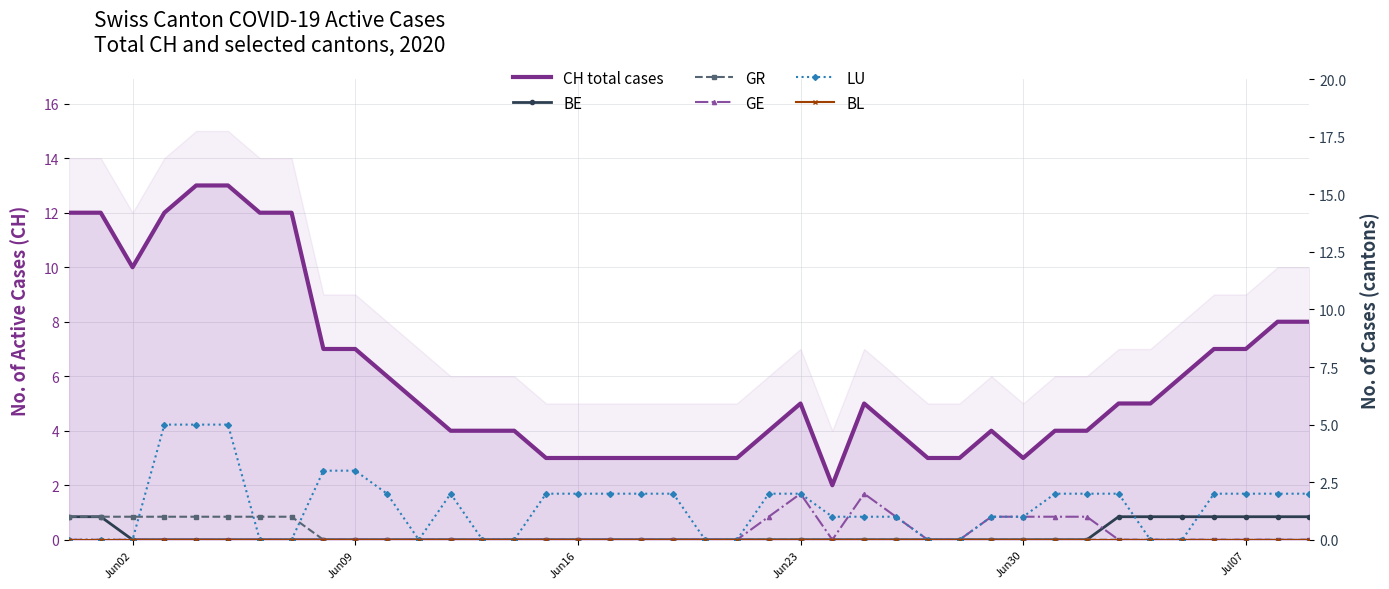

Reading left to right, list all the values displayed in this chart.

CH total cases: 12	12	10	12	13	13	12	12	7	7	6	5	4	4	4	3	3	3	3	3	3	3	4	5	2	5	4	3	3	4	3	4	4	5	5	6	7	7	8	8
BE: 1	1	0	0	0	0	0	0	0	0	0	0	0	0	0	0	0	0	0	0	0	0	0	0	0	0	0	0	0	0	0	0	0	1	1	1	1	1	1	1
GR: 1	1	1	1	1	1	1	1	0	0	0	0	0	0	0	0	0	0	0	0	0	0	0	0	0	0	0	0	0	0	0	0	0	0	0	0	0	0	0	0
GE: 0	0	0	0	0	0	0	0	0	0	0	0	0	0	0	0	0	0	0	0	0	0	1	2	0	2	1	0	0	1	1	1	1	0	0	0	0	0	0	0
LU: 0	0	0	5	5	5	0	0	3	3	2	0	2	0	0	2	2	2	2	2	0	0	2	2	1	1	1	0	0	1	1	2	2	2	0	0	2	2	2	2
BL: 0	0	0	0	0	0	0	0	0	0	0	0	0	0	0	0	0	0	0	0	0	0	0	0	0	0	0	0	0	0	0	0	0	0	0	0	0	0	0	0